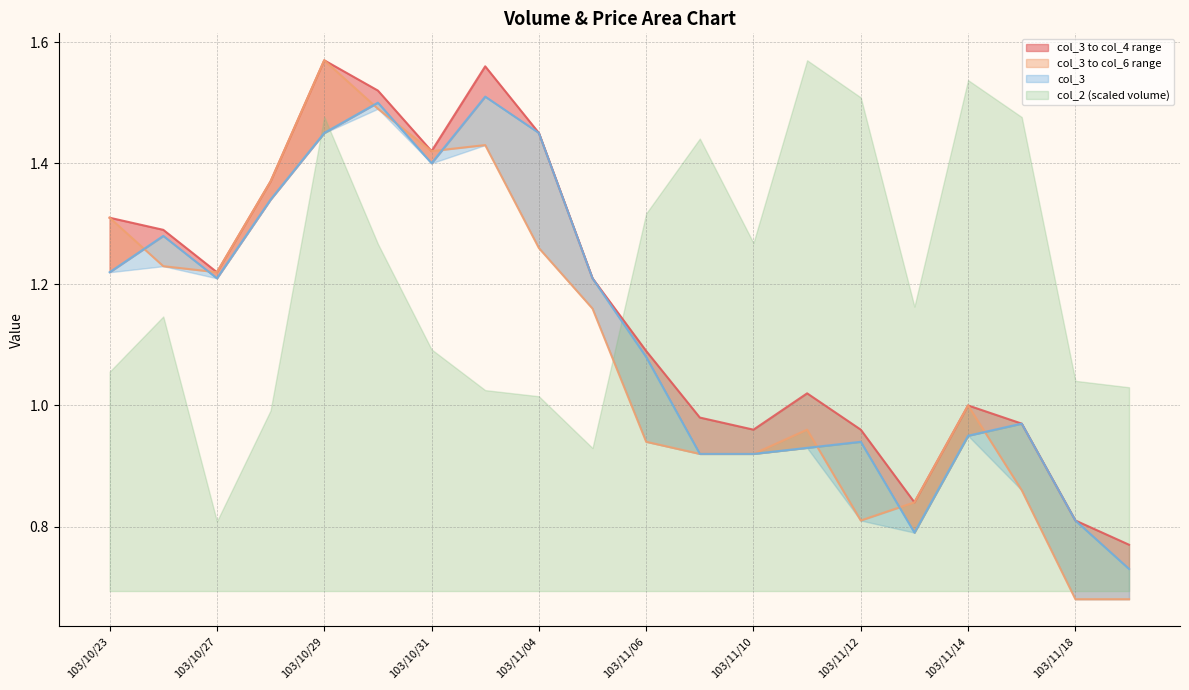

Does the chart display data point markers on the line(s)?

No